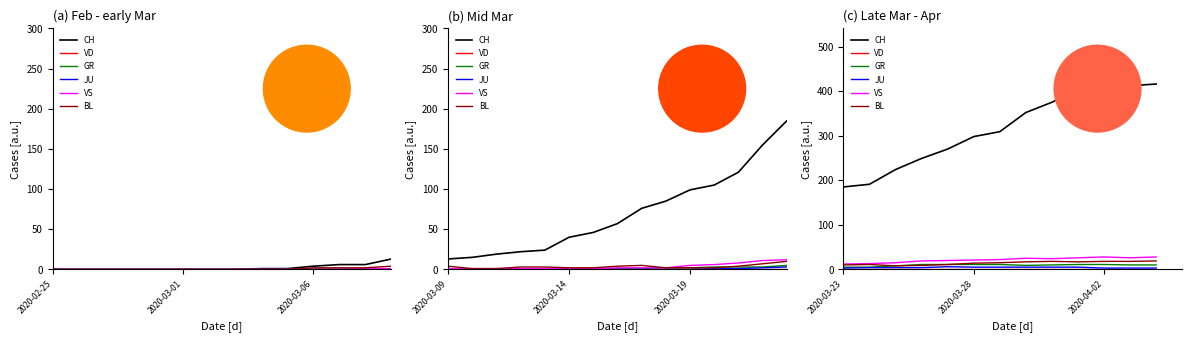

Where is GR nearest to the value 5?

27